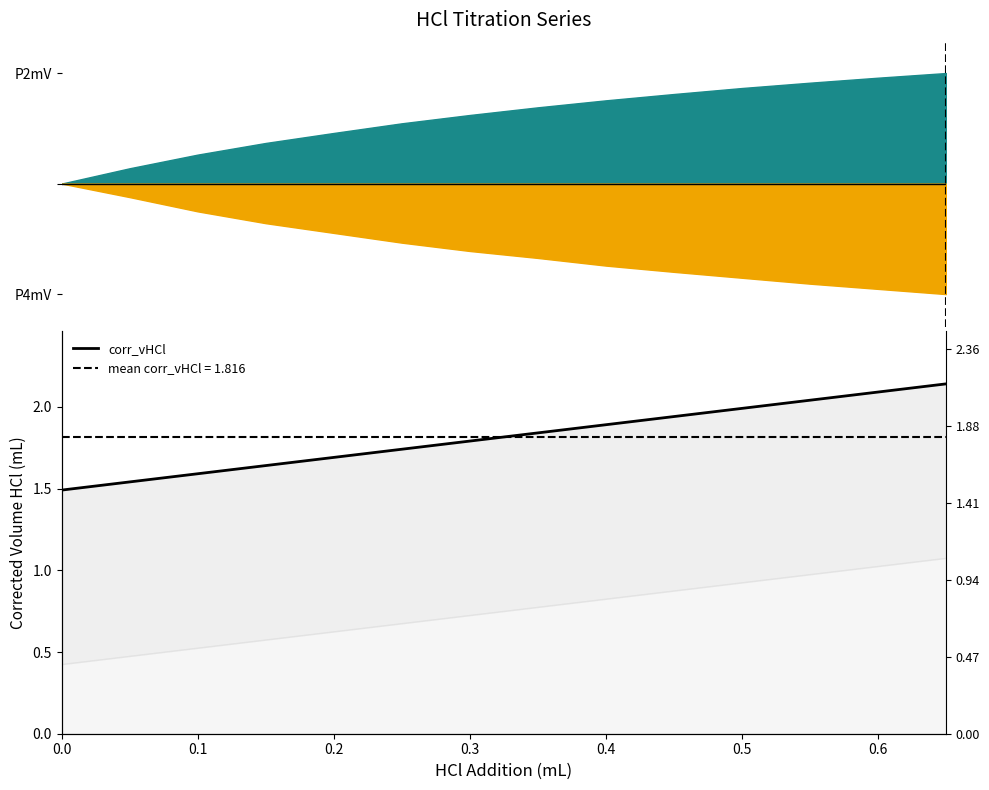

The chart shows a value of 1.9 at 0.4. True or false?

True